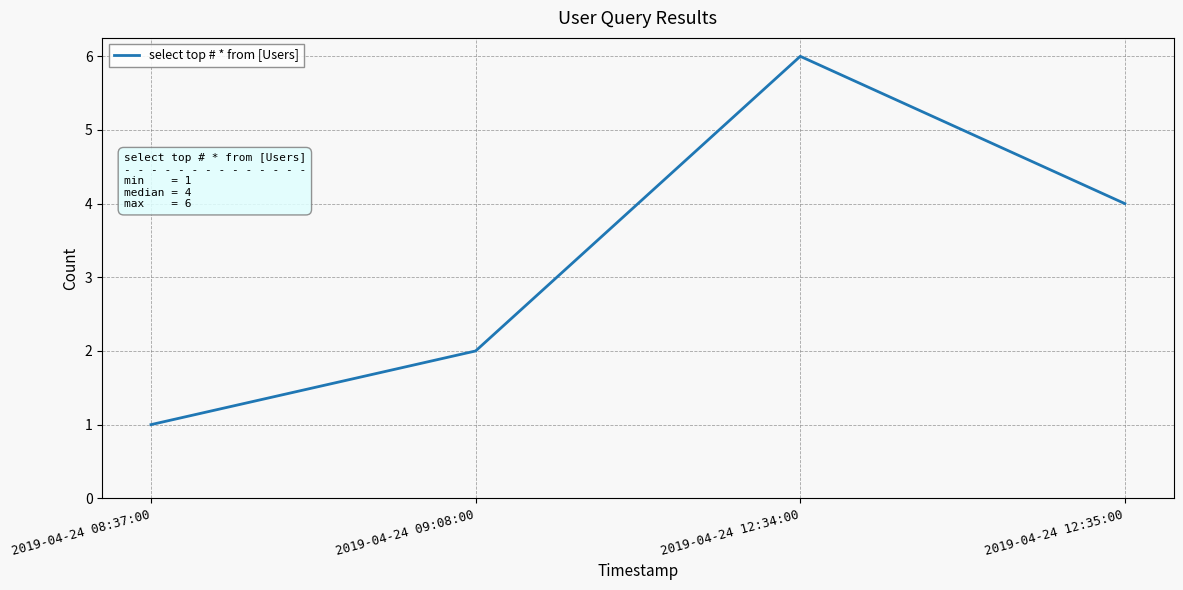

What is the minimum value shown in the chart?

1